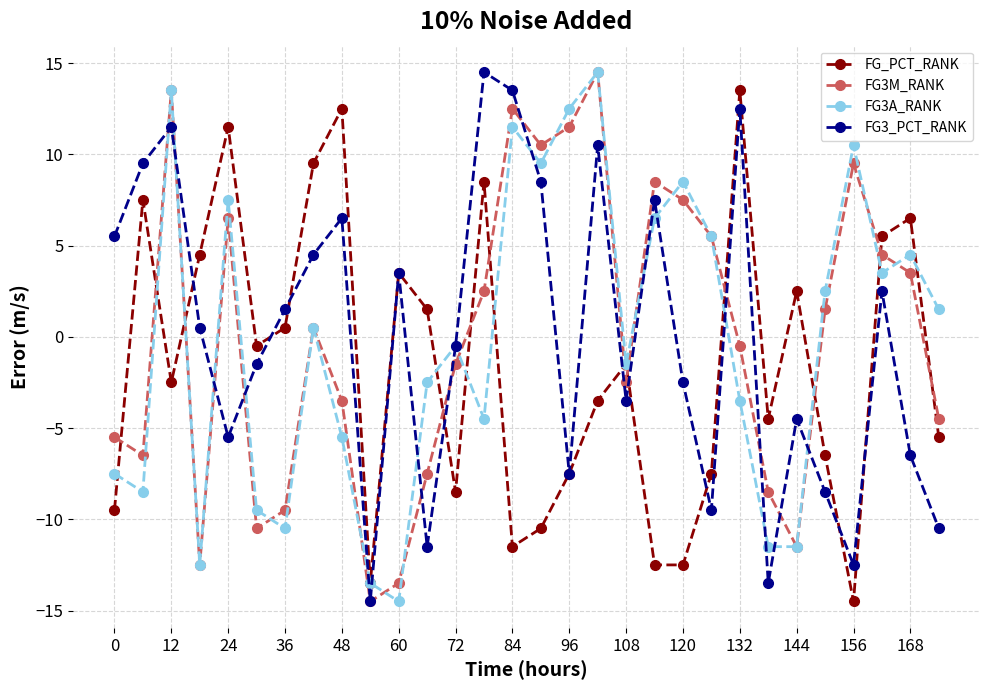

In FG_PCT_RANK, how many points are higher than both neighbors (excluding endpoints)?

9